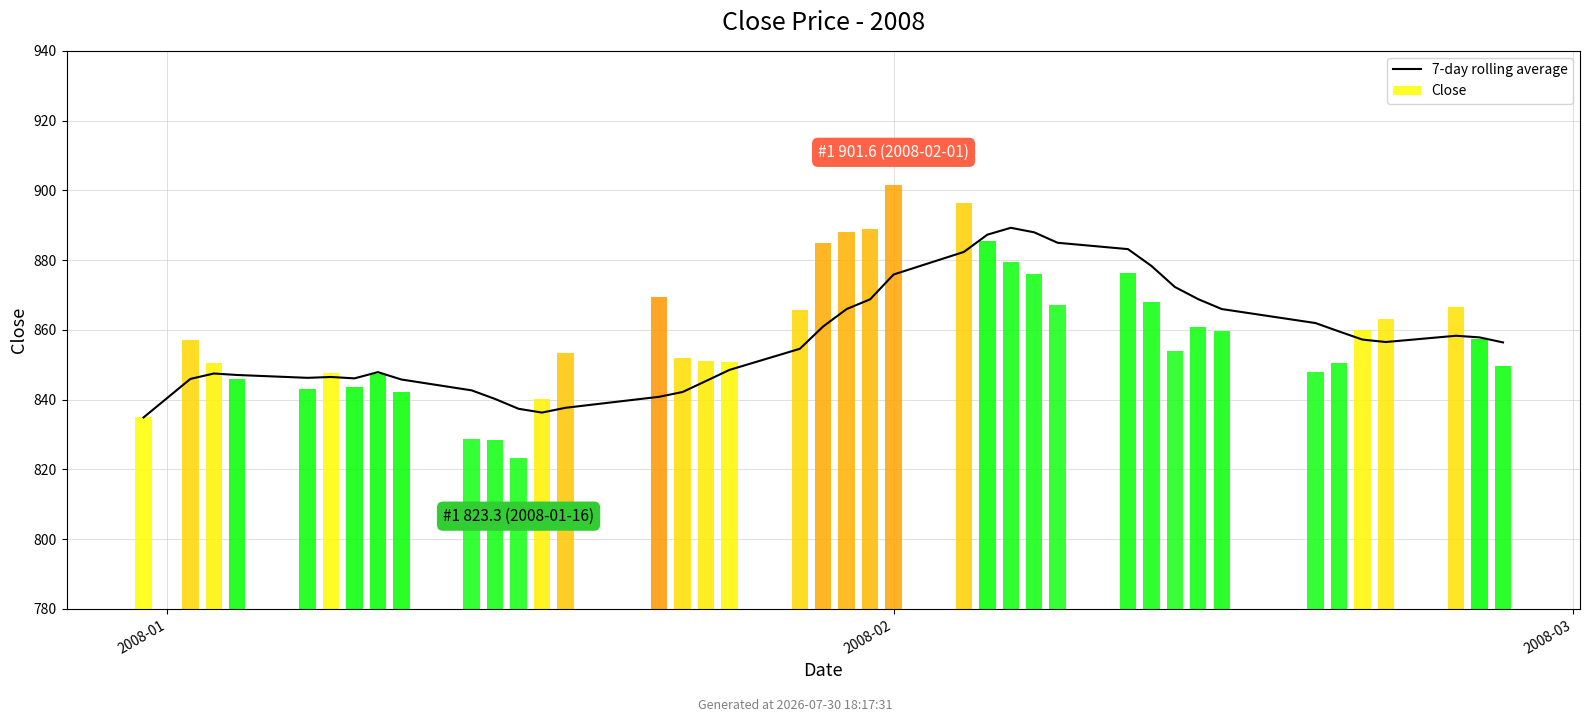

What position from the right is 30?

10